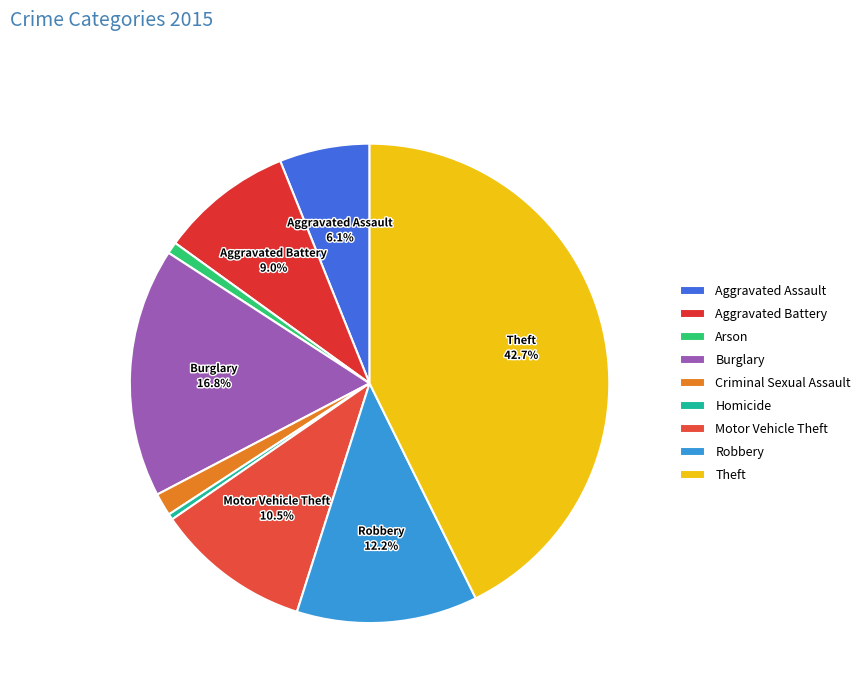

How many slices are in this pie chart?

9